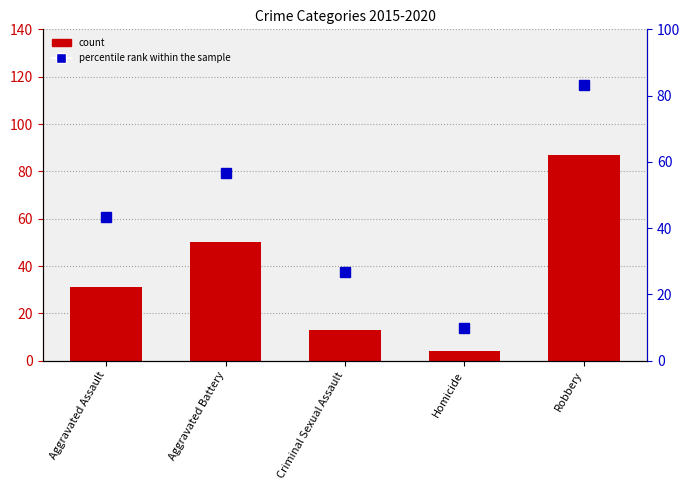

Where does the percentile rank within the sample series first go above 43?

Aggravated Assault